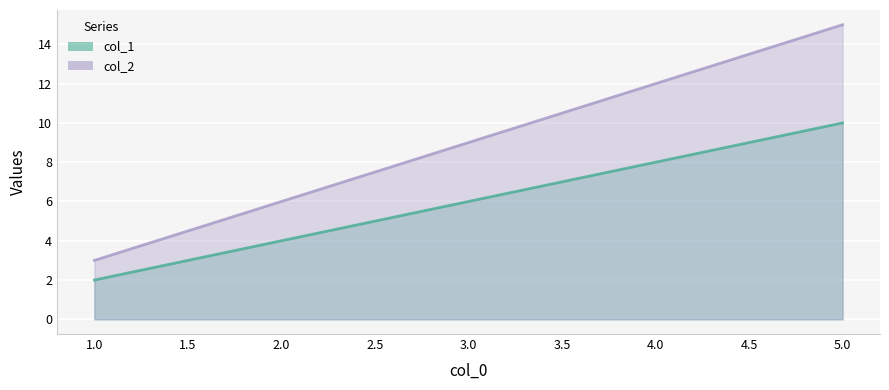

True or false: col_1 and col_2 intersect in this chart.

False